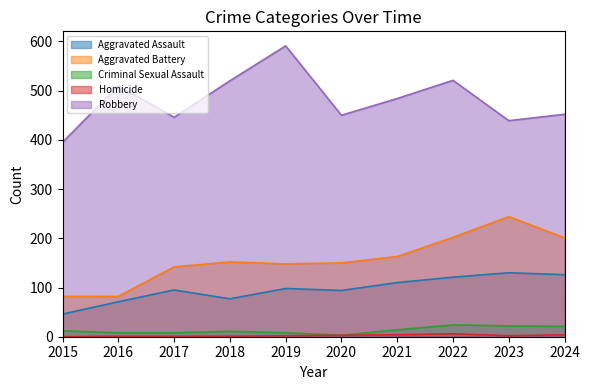

What is the average value of the Criminal Sexual Assault series?

13